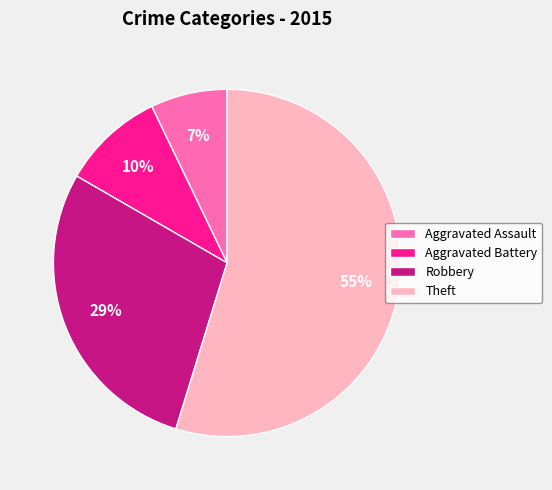

To the nearest percent, what is the average slice percentage?

25%